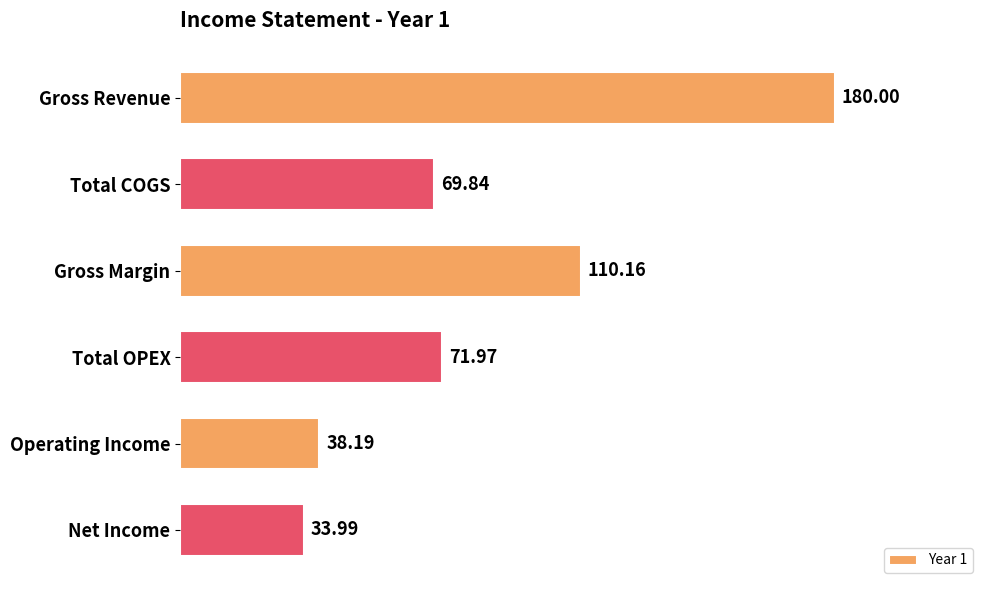

List the labels in order of value, largest first.

Gross Revenue, Gross Margin, Total OPEX, Total COGS, Operating Income, Net Income